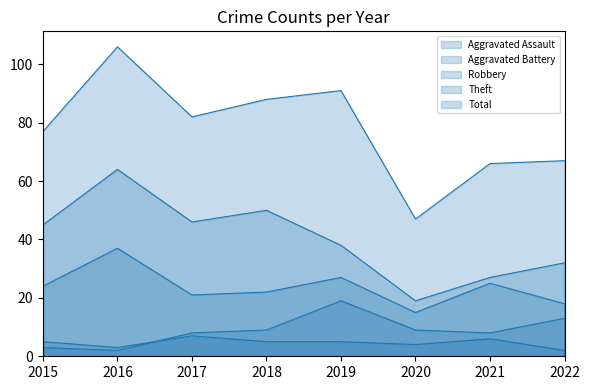

How many lines are shown in the chart?

5